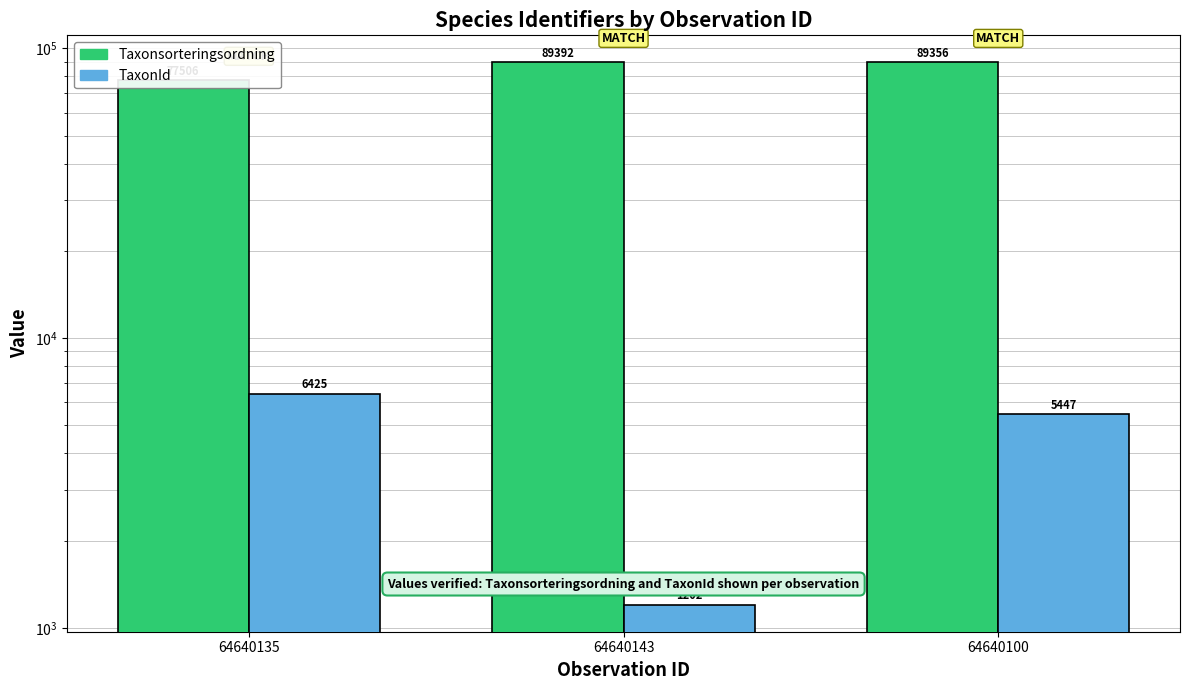

How many bars are there in total?

6